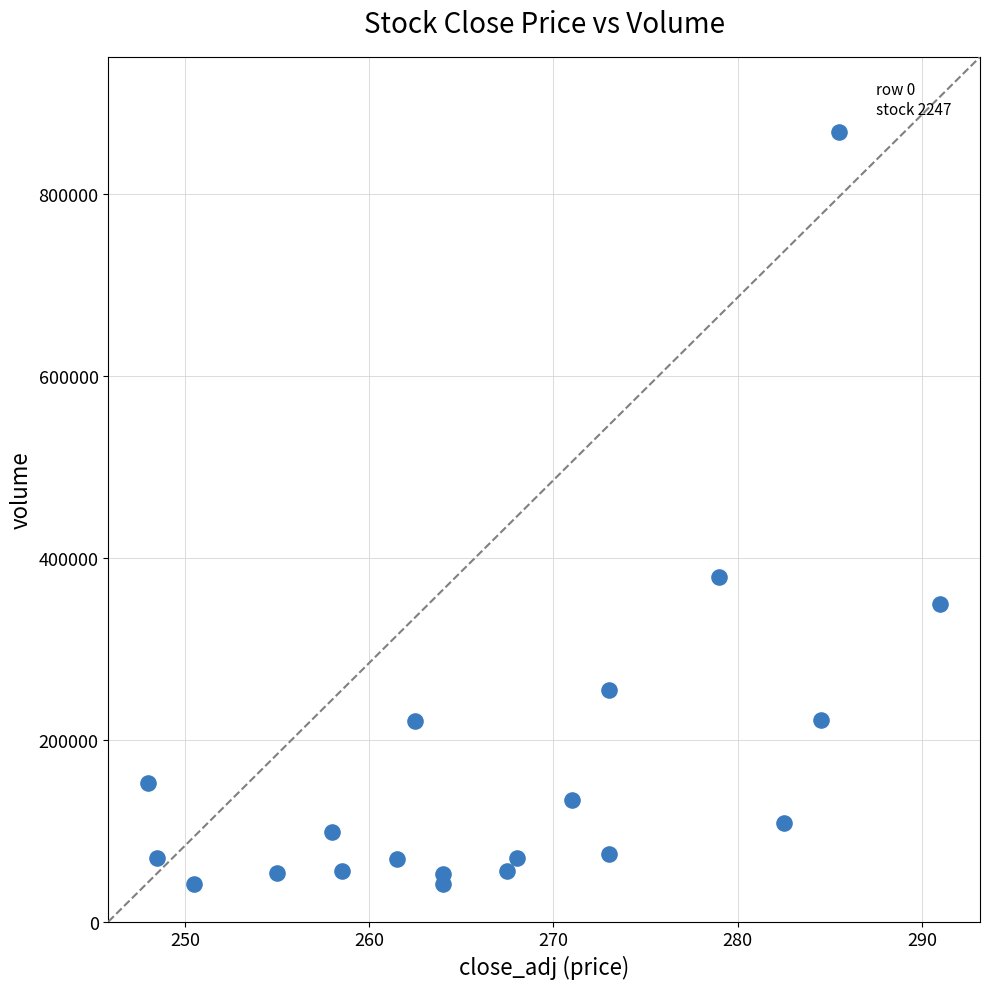

What Y value in the scatter plot is closest to 454682?

379370